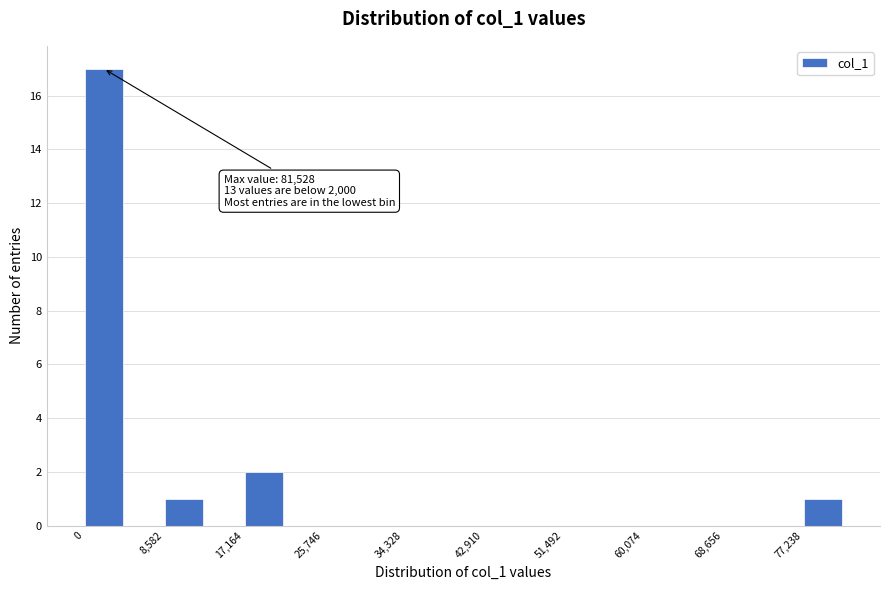

Over which range of the x-axis is the bar tallest?

0 to 4000